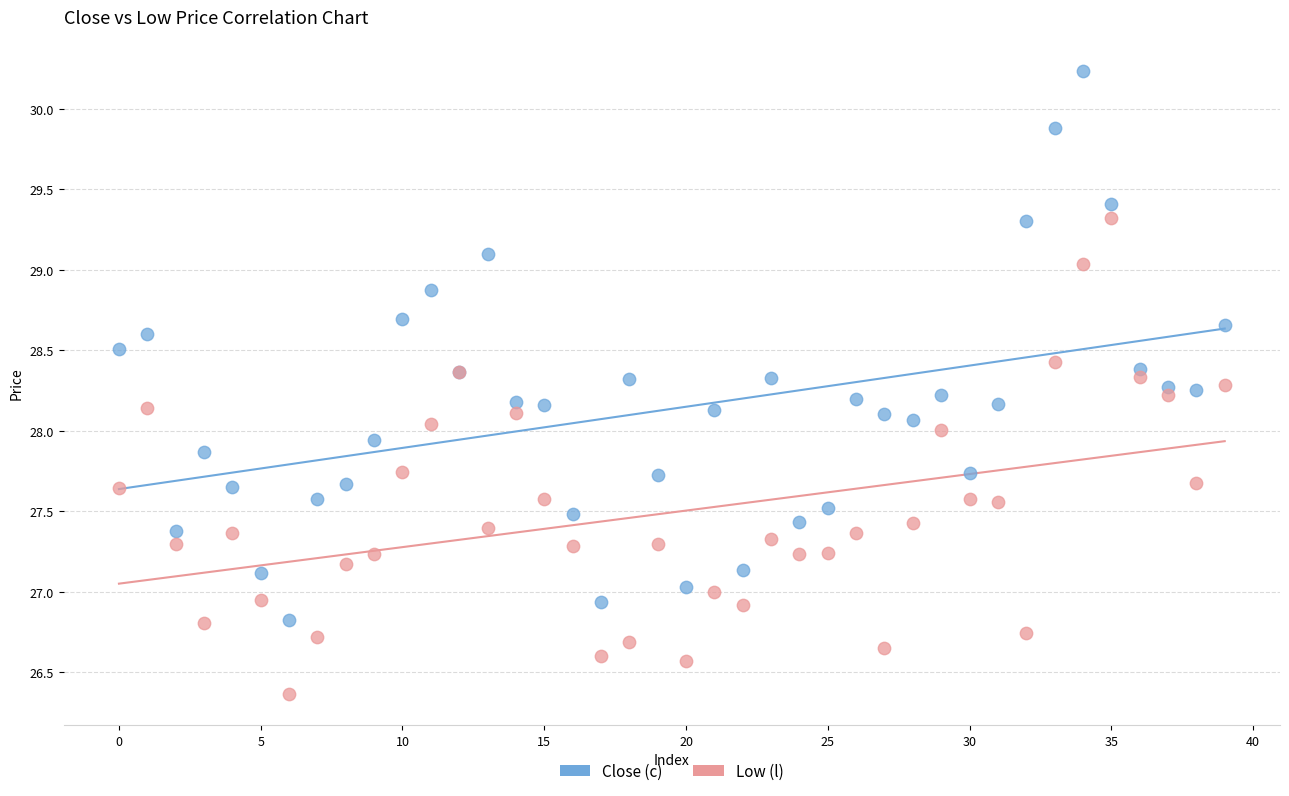

Which series has the largest Y range (max minus min)?

Close (c)